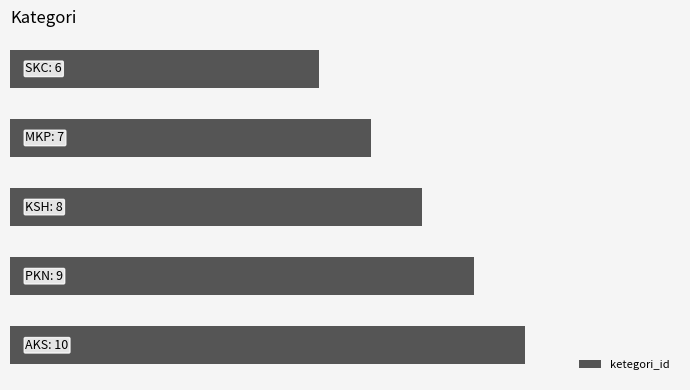

Does the chart contain any negative values?

No